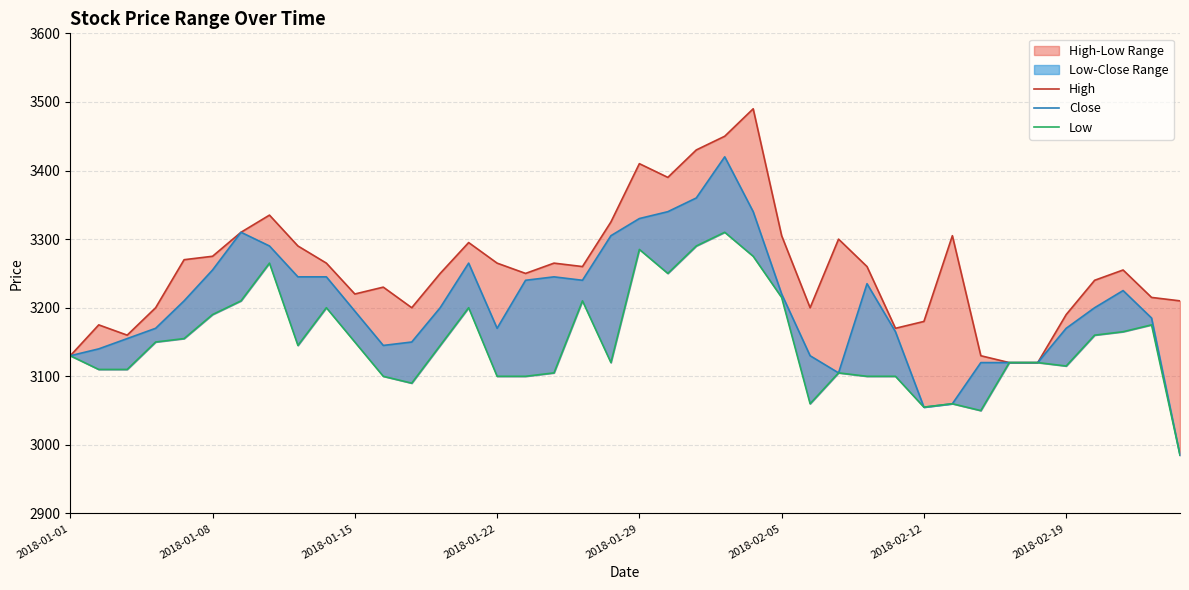

True or false: Close and Low cross at least once.

False